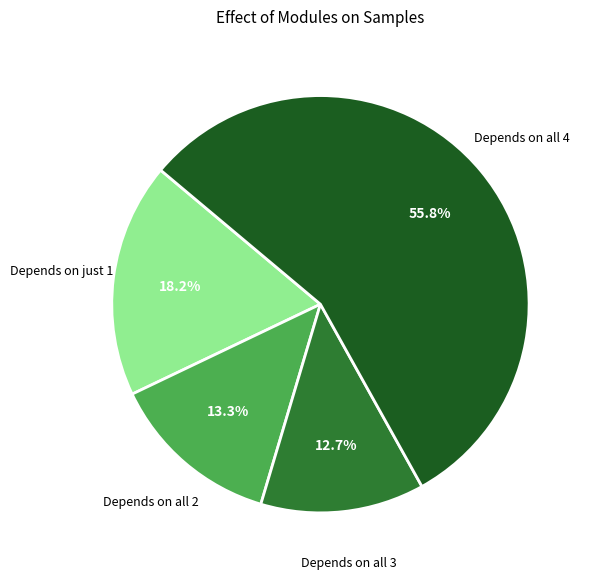

Does any single category account for the majority?

Yes